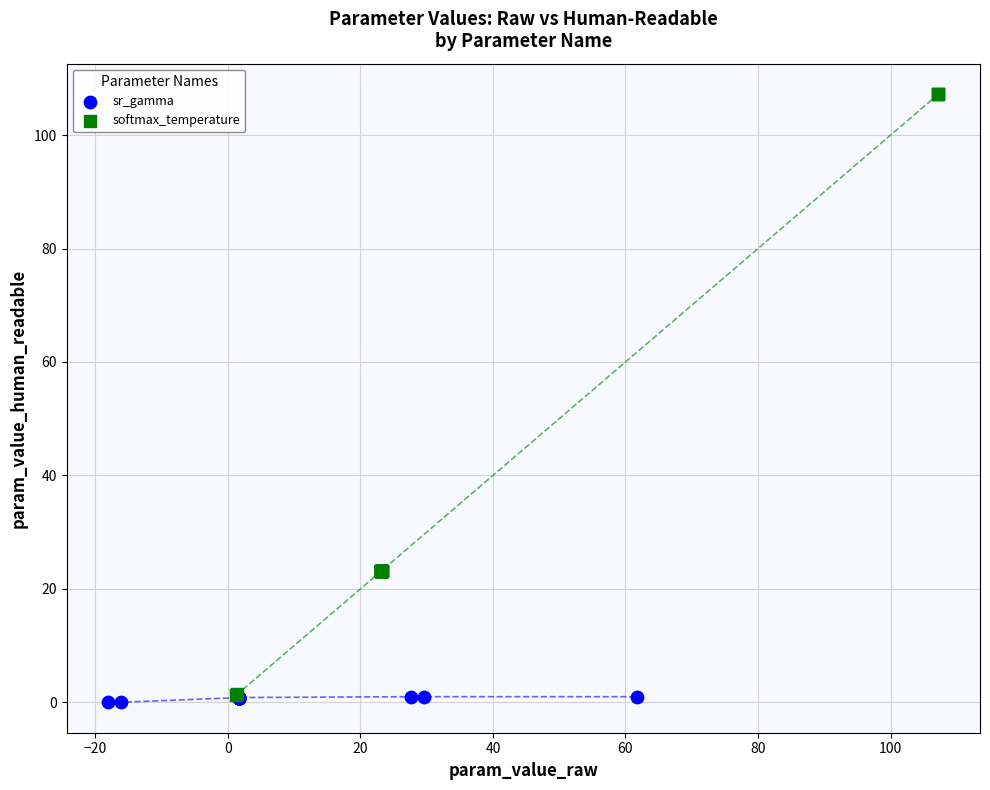

Which series contains the lowest Y value?

sr_gamma